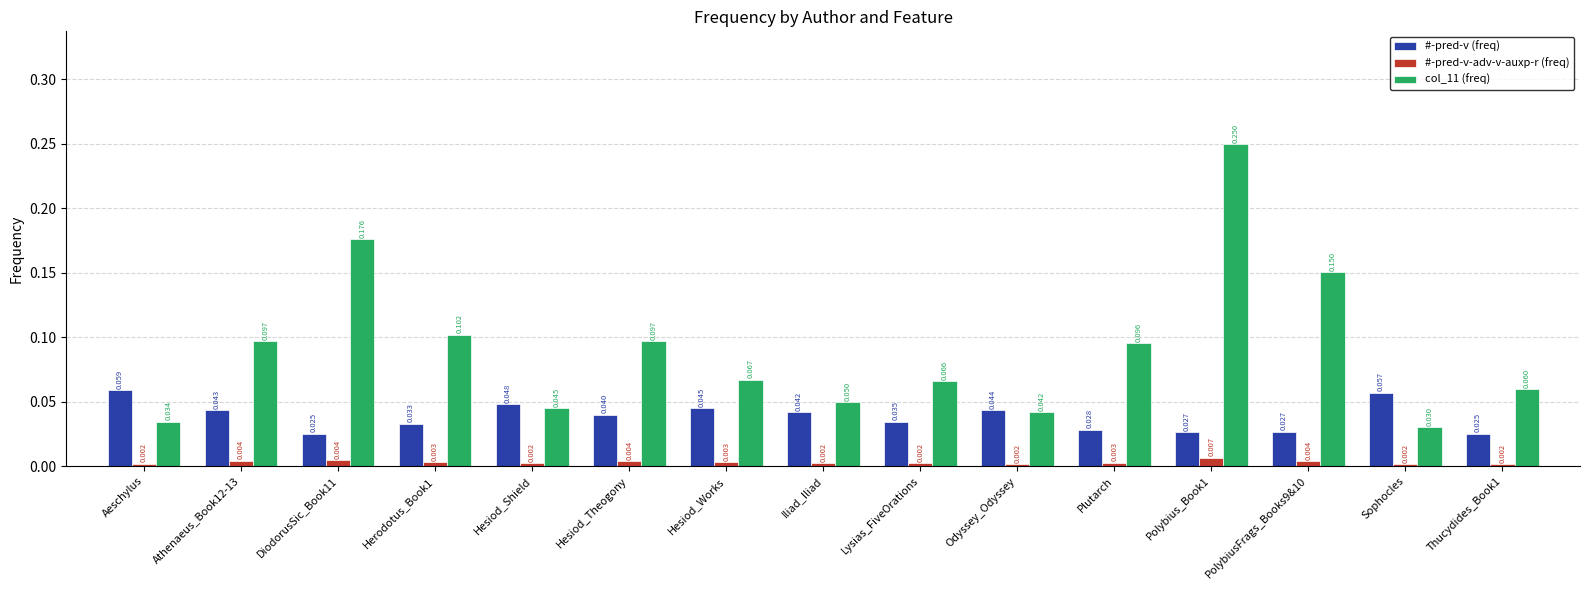

Is the value of #-pred-v-adv-v-auxp-r (freq) at Hesiod_Works greater than the value of #-pred-v (freq) at Thucydides_Book1?

No